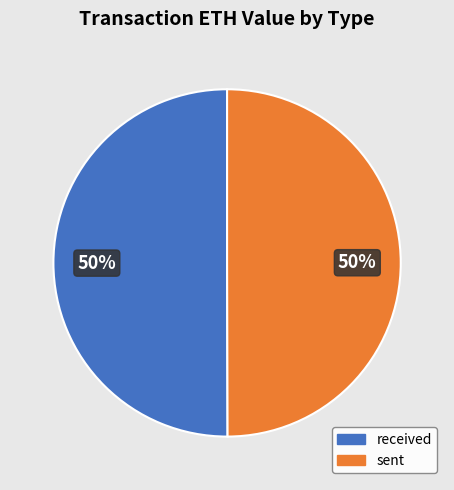

Is the sum of received and sent greater than half?

Yes